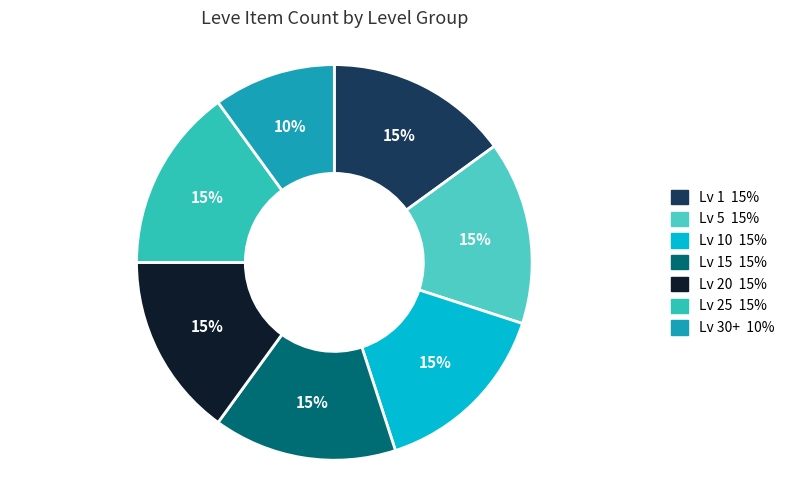

How many slices are in this pie chart?

7